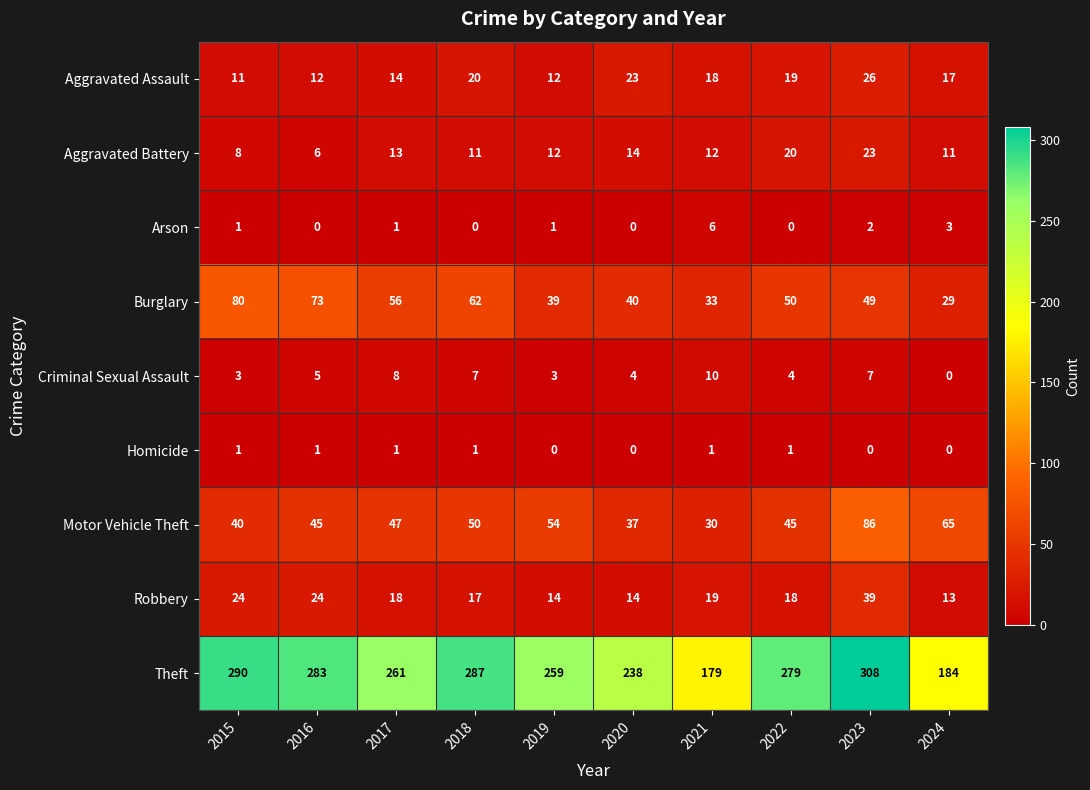

Which series has the largest total across all categories?

Theft